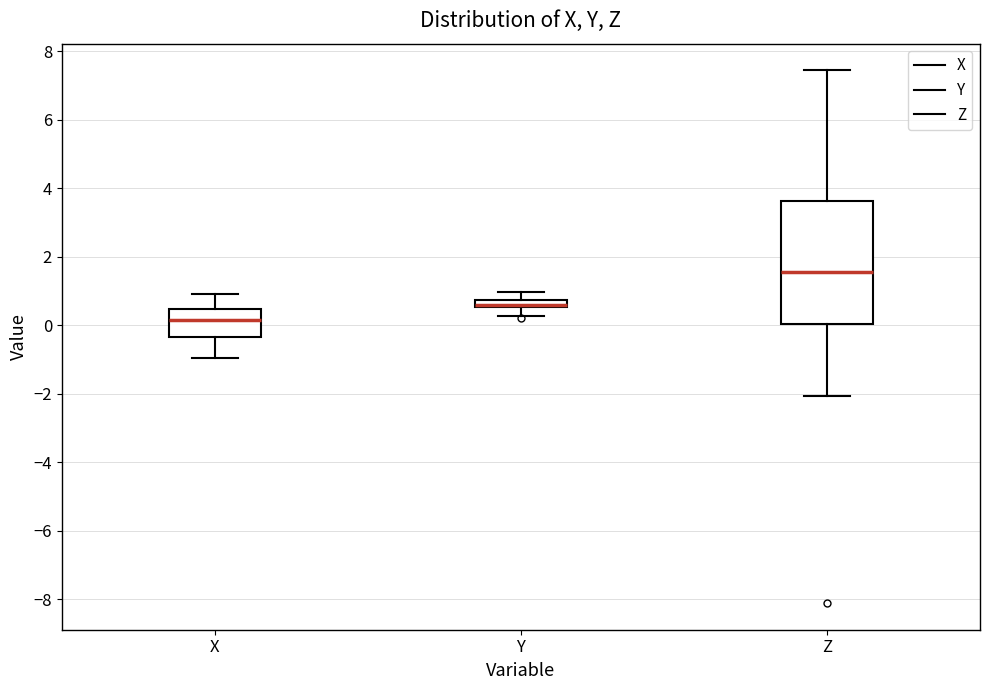

Comparing the boxes themselves (not the whiskers), which one is the tallest?

Z